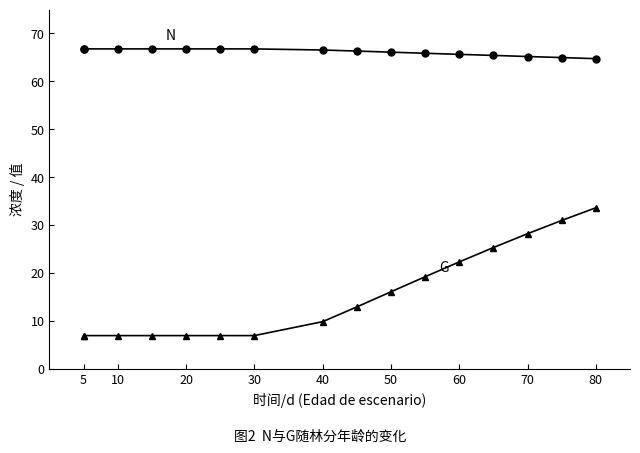

What is the difference between the maximum and second lowest values in the N series?

1.8